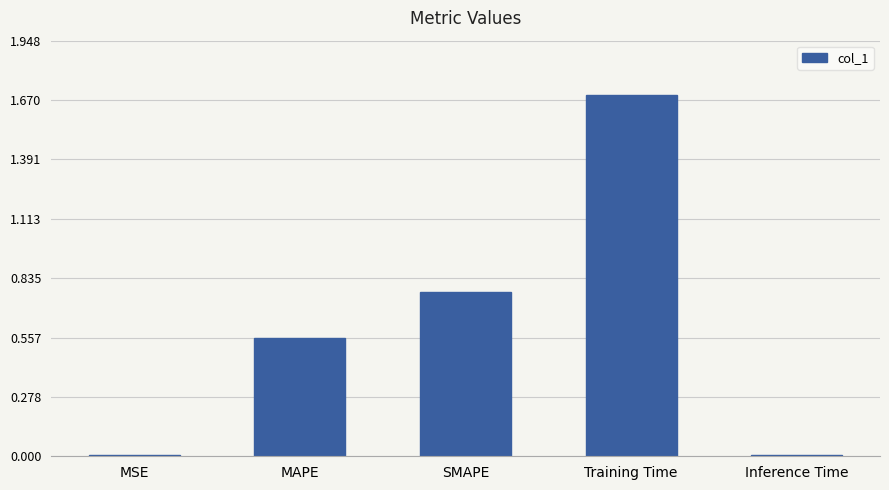

Is it true that the value at Training Time is 1.7?

True